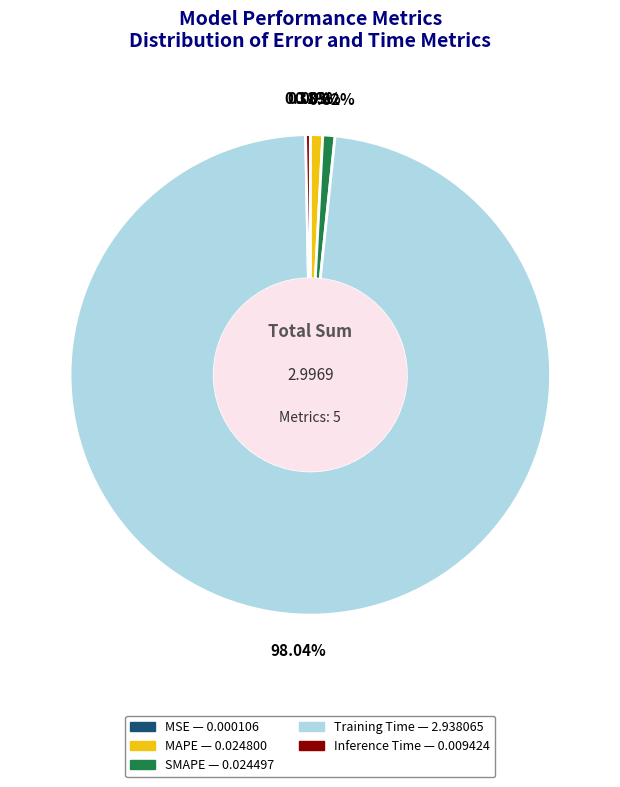

Does Training Time account for over 50% of the chart?

Yes